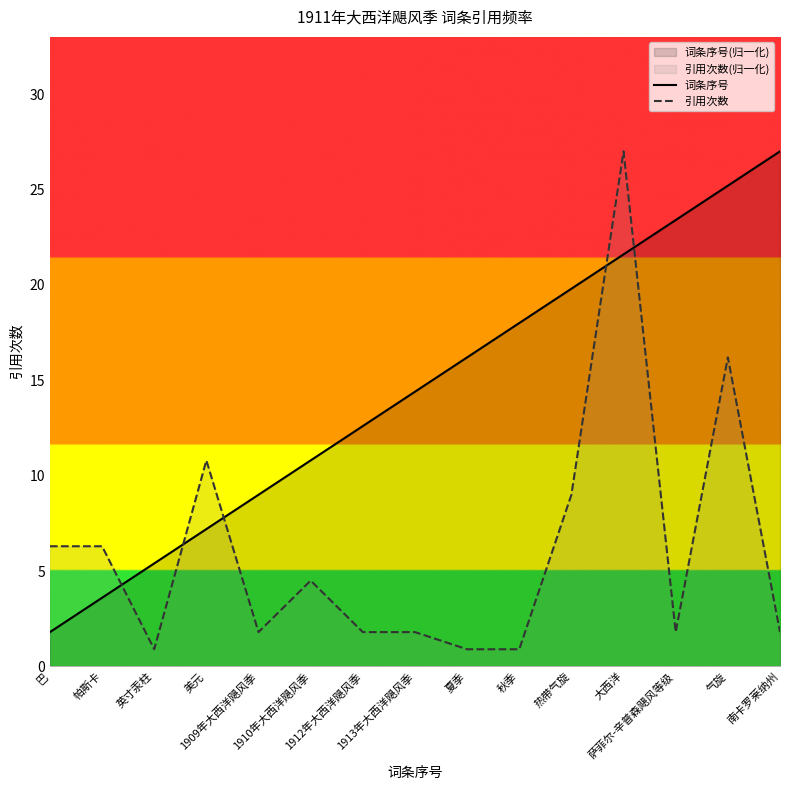

How many series are shown in this chart?

2